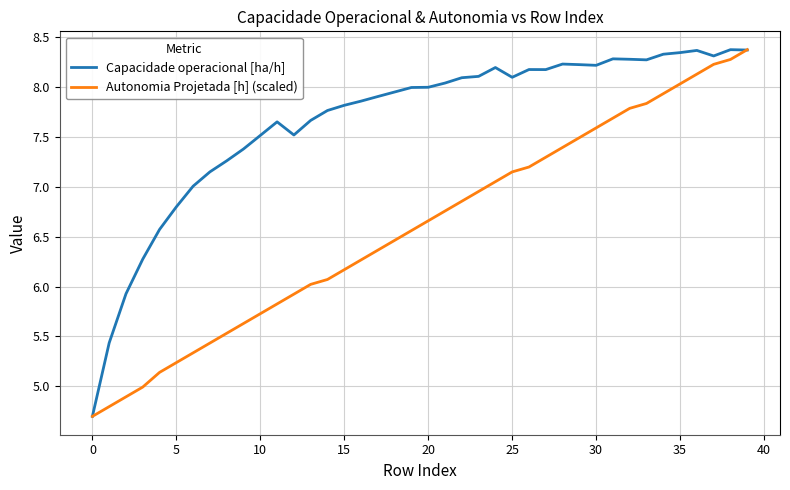

Rank the series by their average value, from lowest to highest.

Autonomia Projetada [h] (scaled), Capacidade operacional [ha/h]